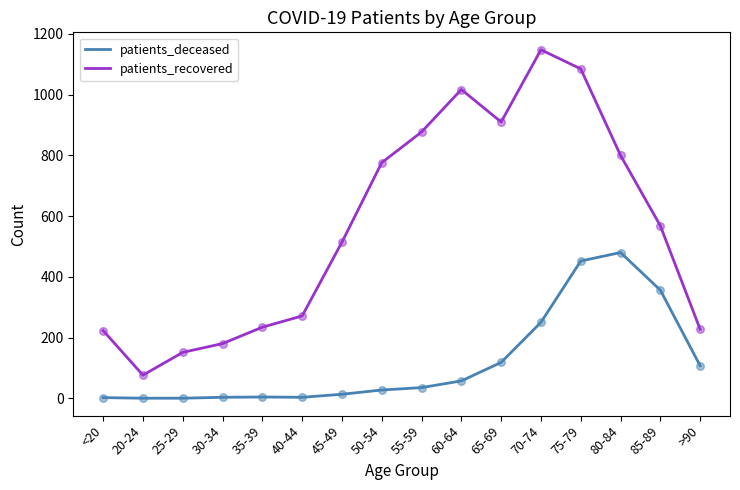

Is the value of patients_deceased at 40-44 greater than the value of patients_recovered at >90?

No